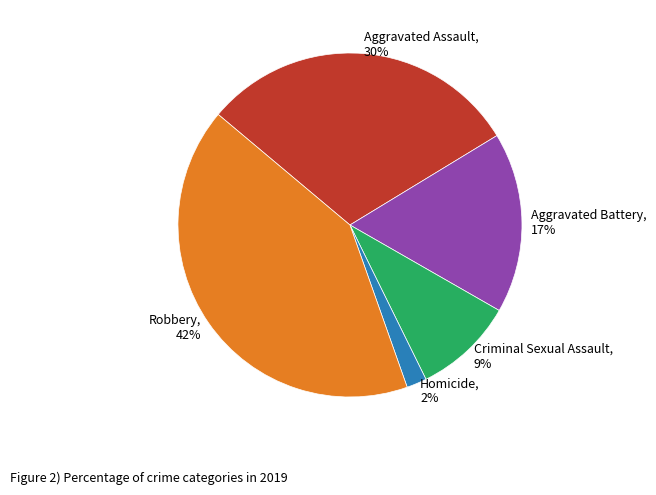

Combined, do Aggravated Assault, 30% and Homicide, 2% account for over 50%?

No